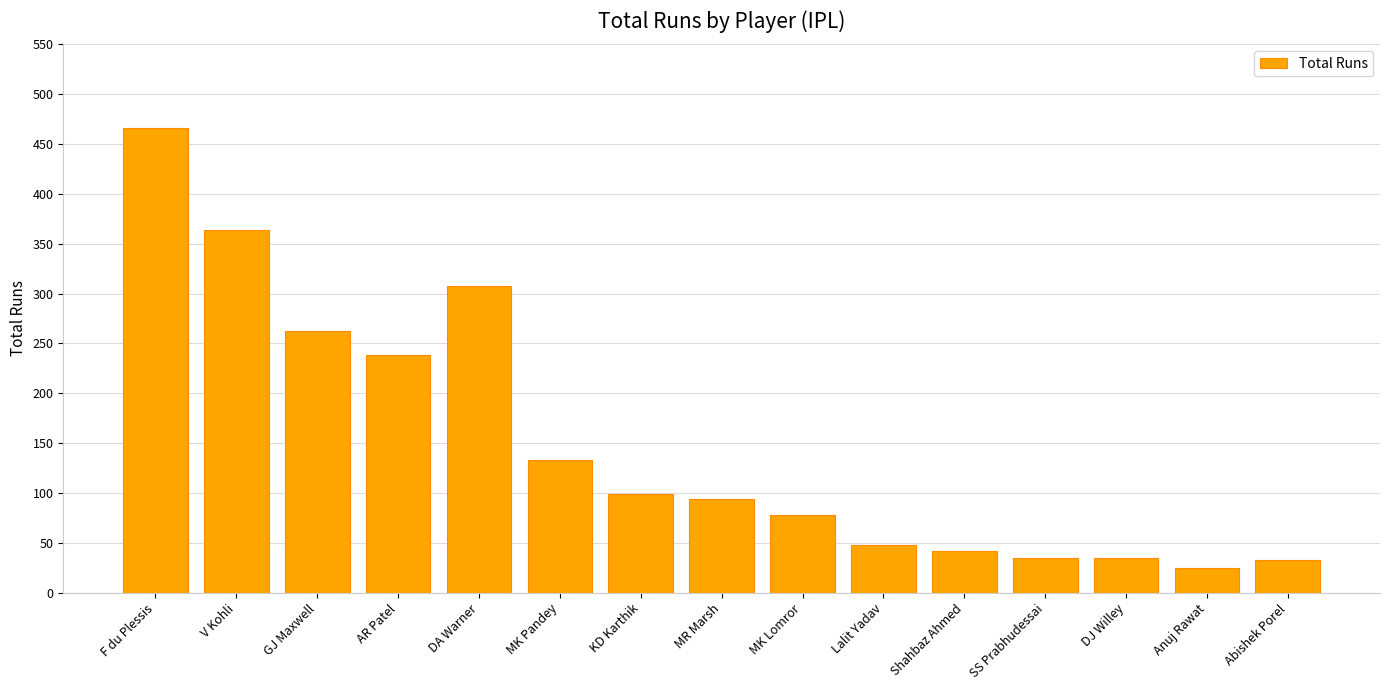

What is the ratio of the value at KD Karthik to the value at MR Marsh?

1.1